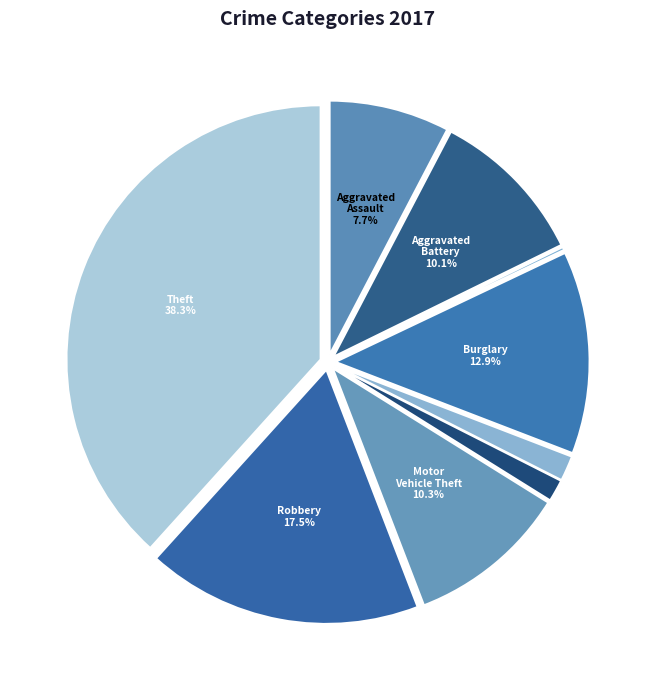

Count the number of slices in the pie.

9